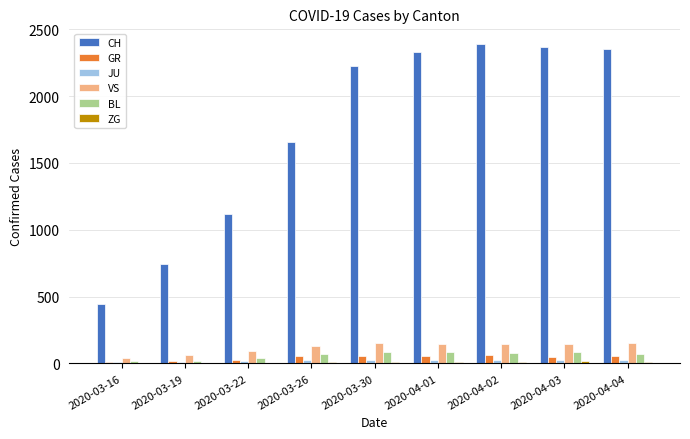

What is the highest value of the CH series?

2387